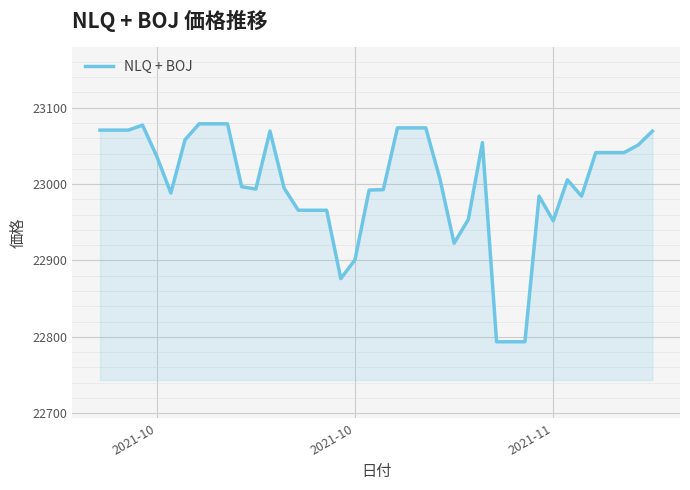

What is the difference between the maximum and minimum values?

285.4